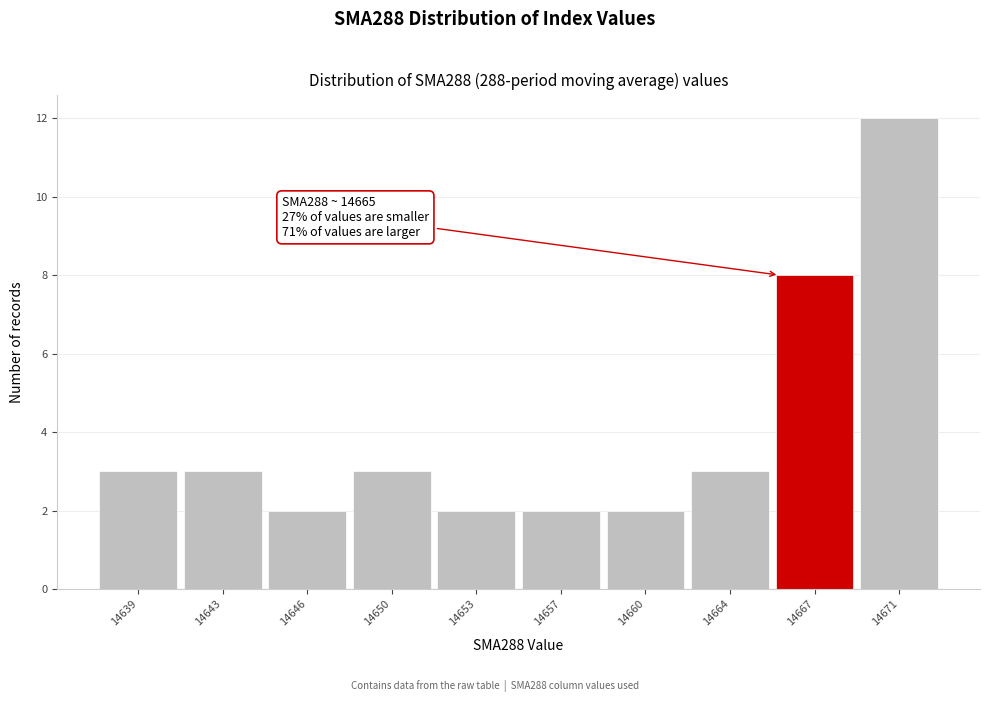

Over which range of the x-axis is the bar tallest?

14669.0 to 14672.5